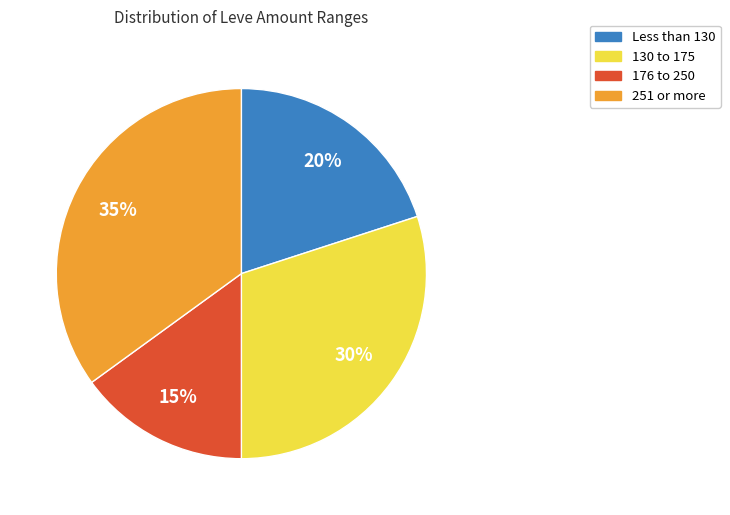

To the nearest percent, what is the difference between the Less than 130 and 251 or more slice percentages?

15%